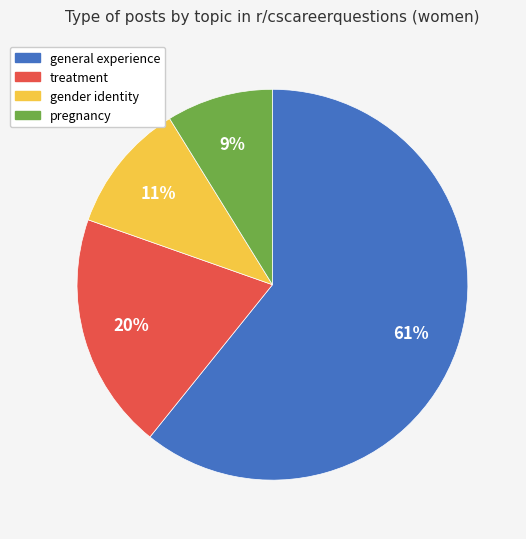

Rank the categories by value from lowest to highest.

pregnancy, gender identity, treatment, general experience